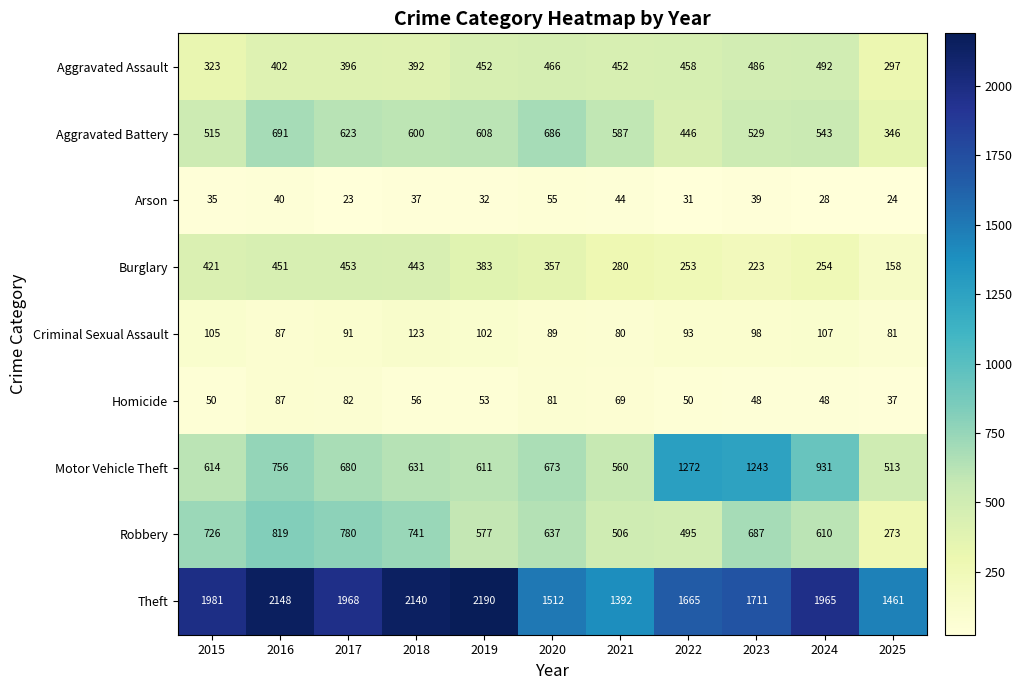

What is the total value across all series at 2023?

5064